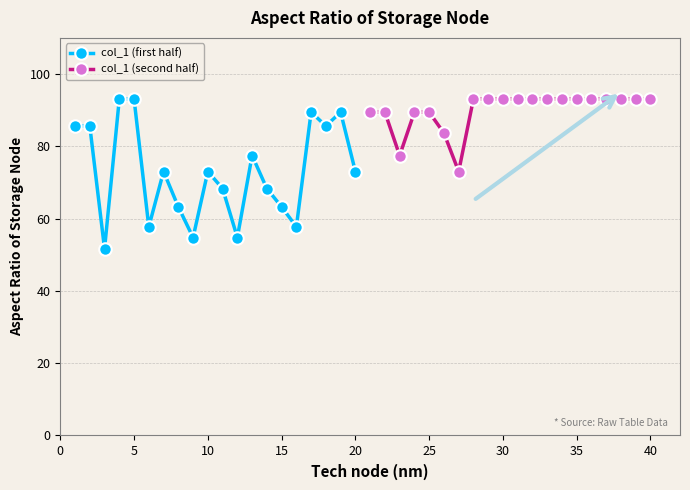

What is the highest value of the col_1 (first half) series?

93.1